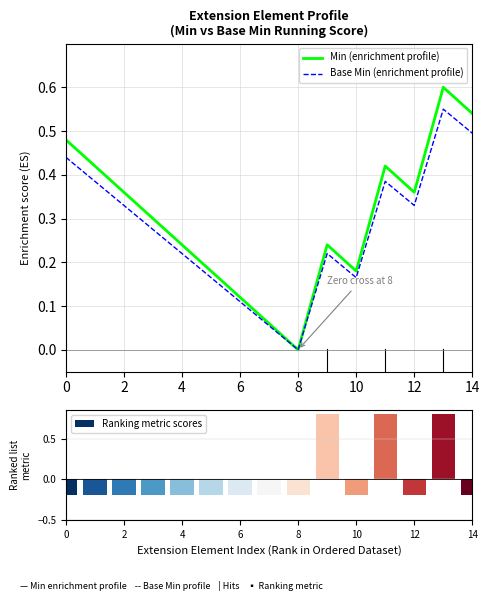

True or false: Min (enrichment profile) has a value of 0.3 at 10.

False